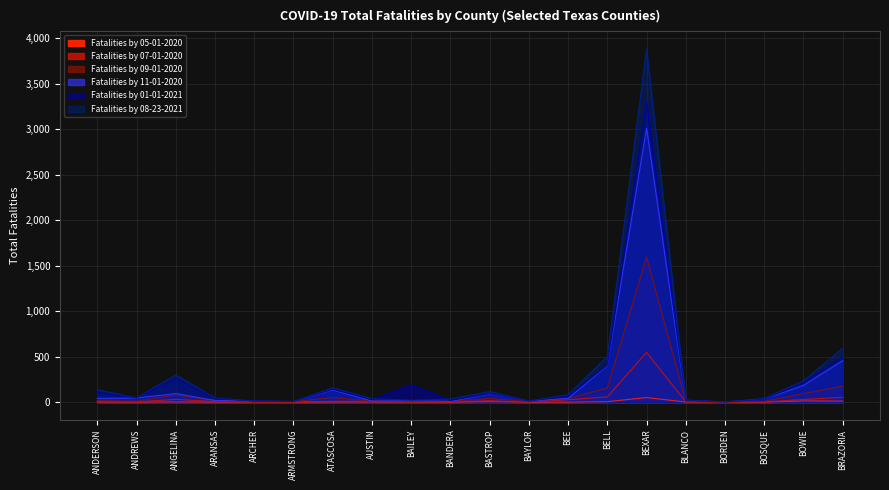

How many positive values does the Fatalities by 05-01-2020 series have?

10